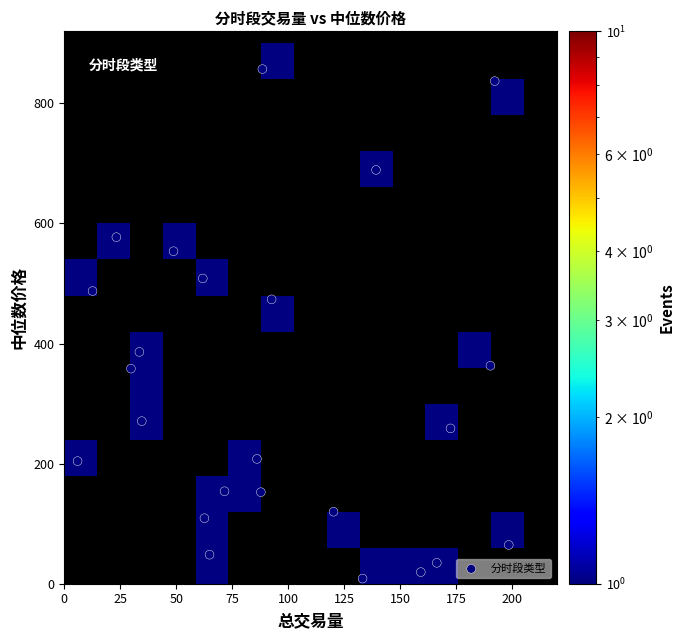

What is the range of Y values (max minus min)?

848.6